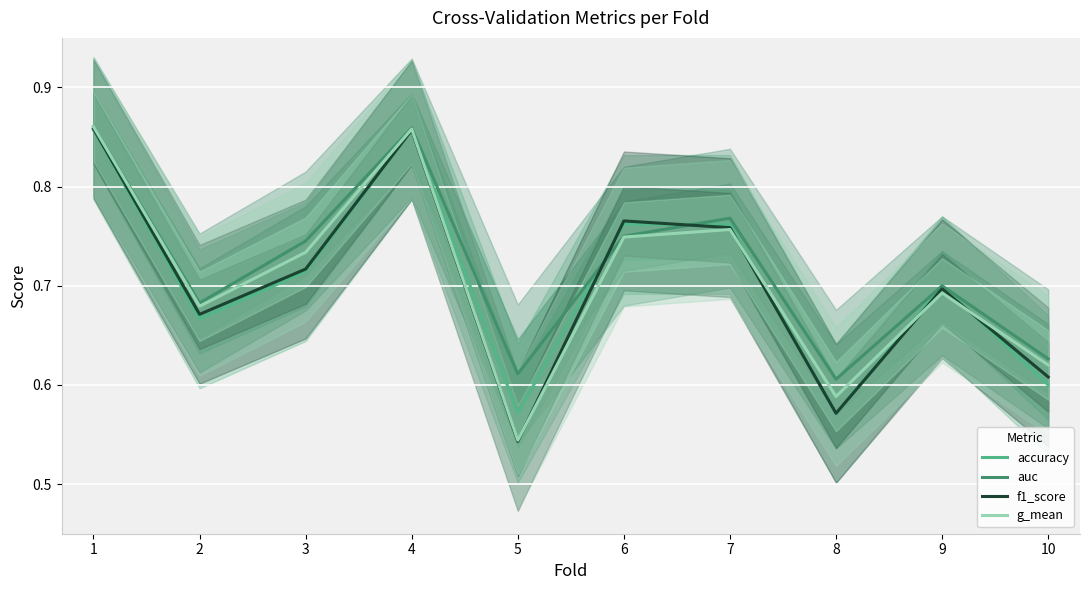

Between 5 and 1, which is larger?

1